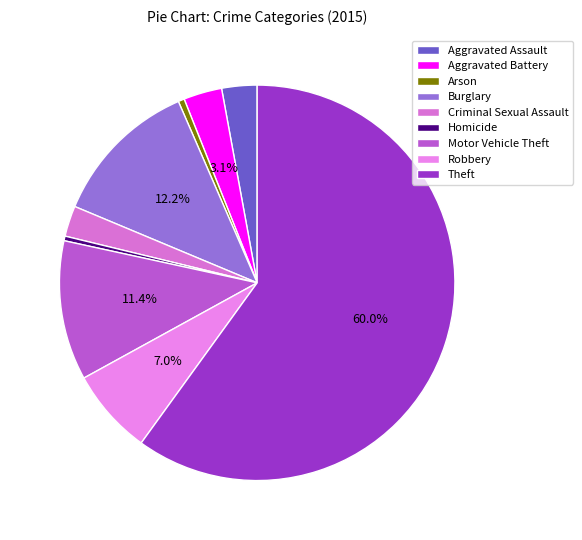

How many segments does this pie chart have?

9